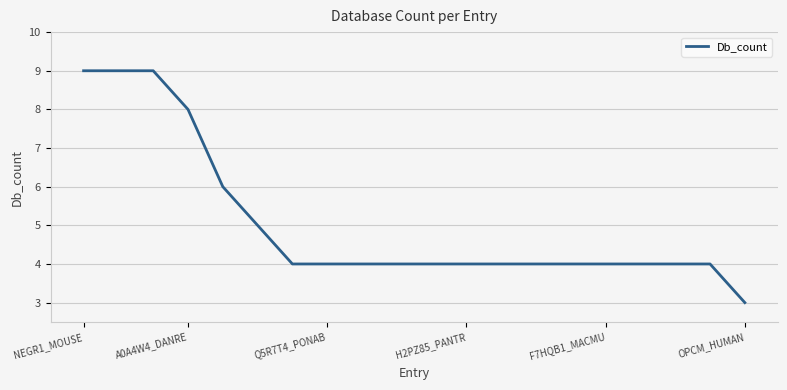

What is the sum of all values?

101